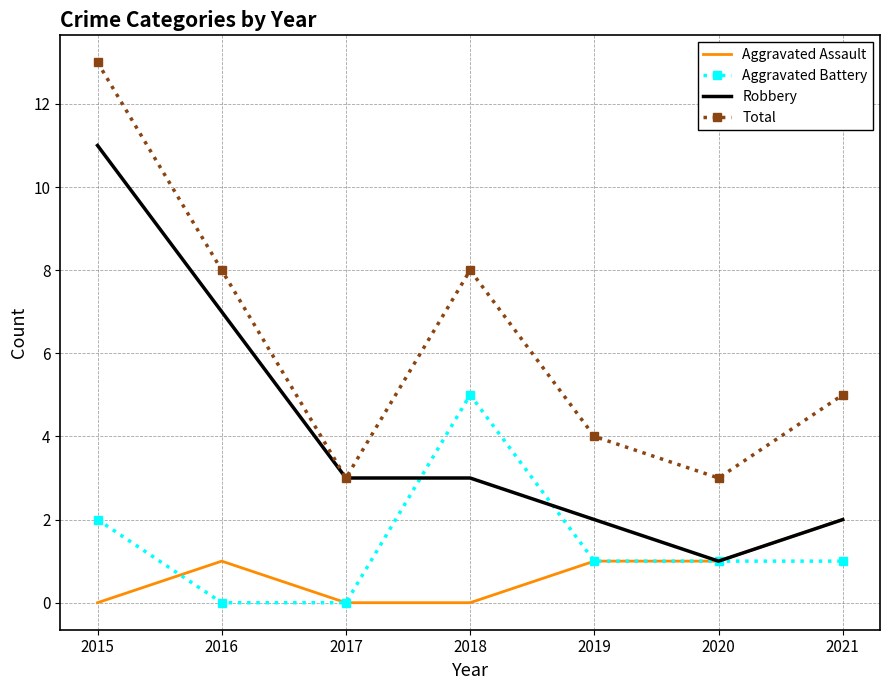

What are all the series names shown in the legend?

Aggravated Assault, Aggravated Battery, Robbery, Total